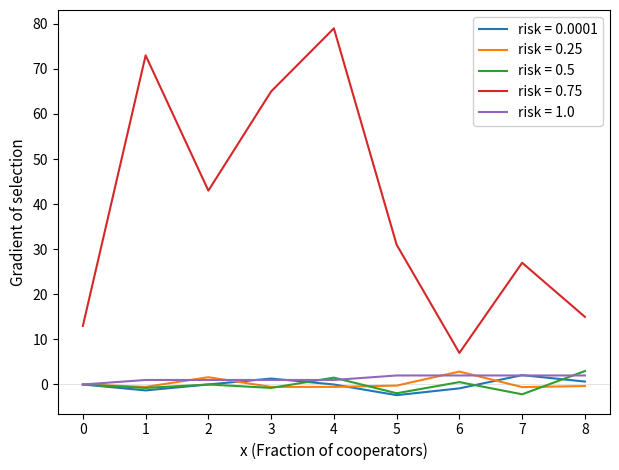

Is the value of risk = 0.5 at 7 greater than the value of risk = 1.0 at 4?

No